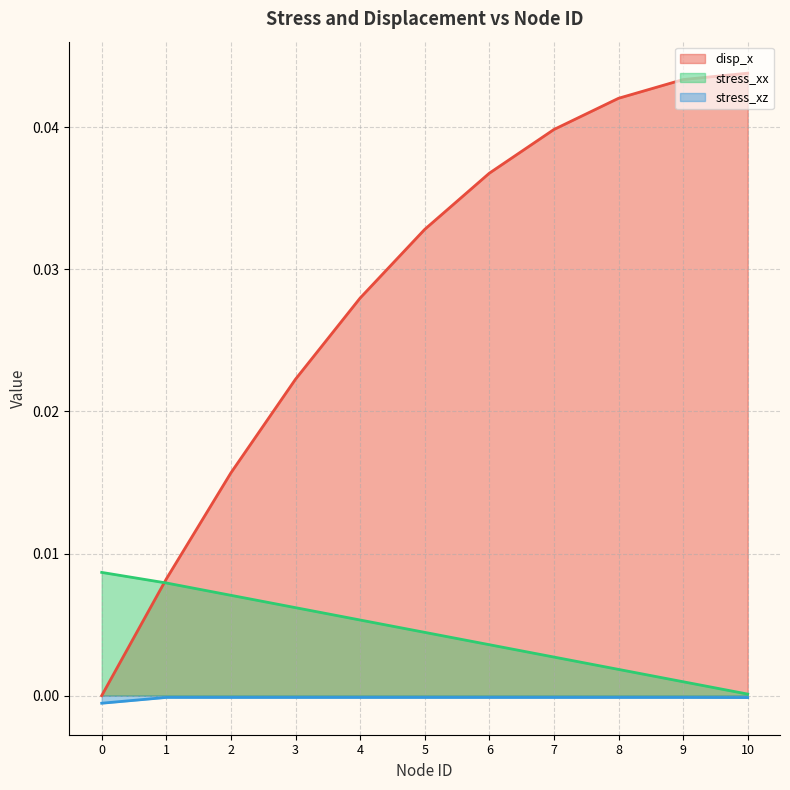

List the labels in order of stress_xx value, largest first.

0, 1, 2, 3, 4, 5, 6, 7, 8, 9, 10